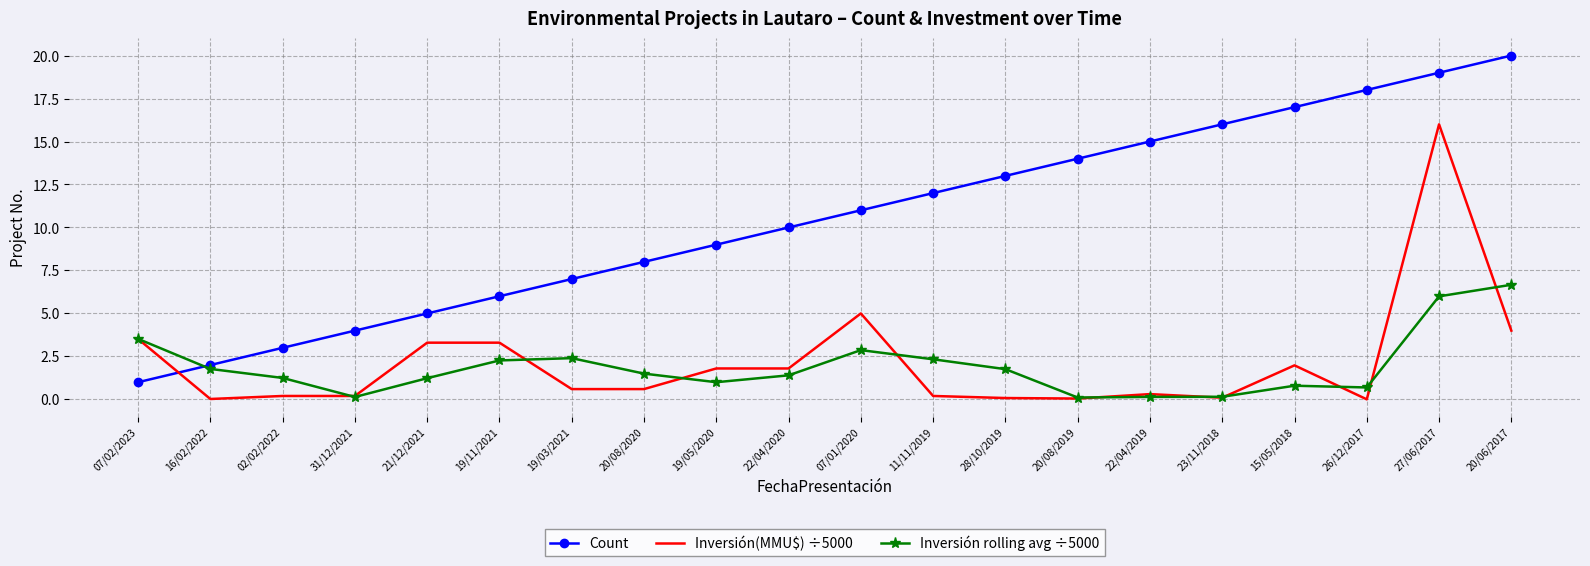

What position from the right is 16/02/2022?

19